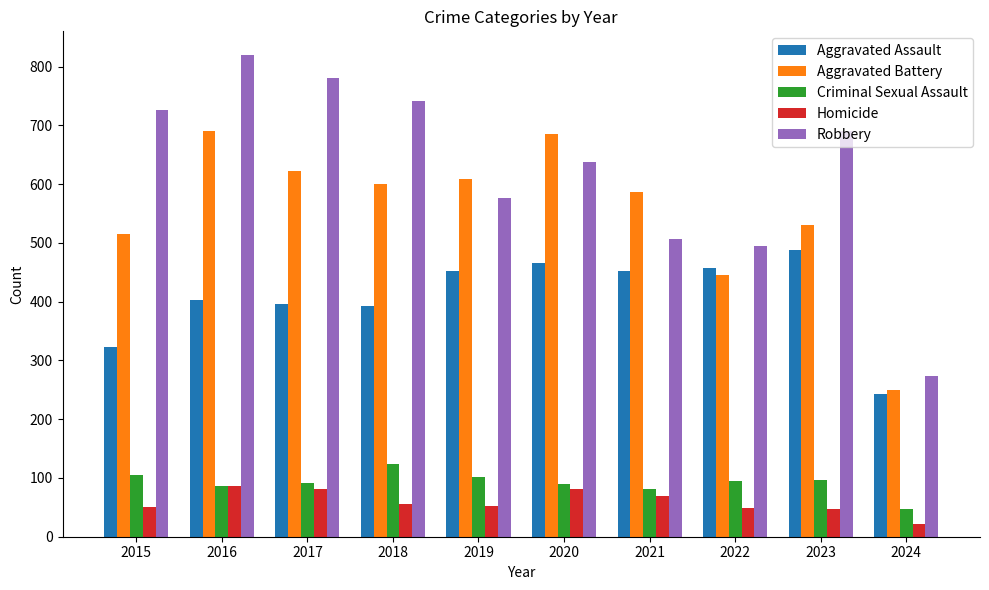

Is it true that Aggravated Battery equals 244 at 2022?

False